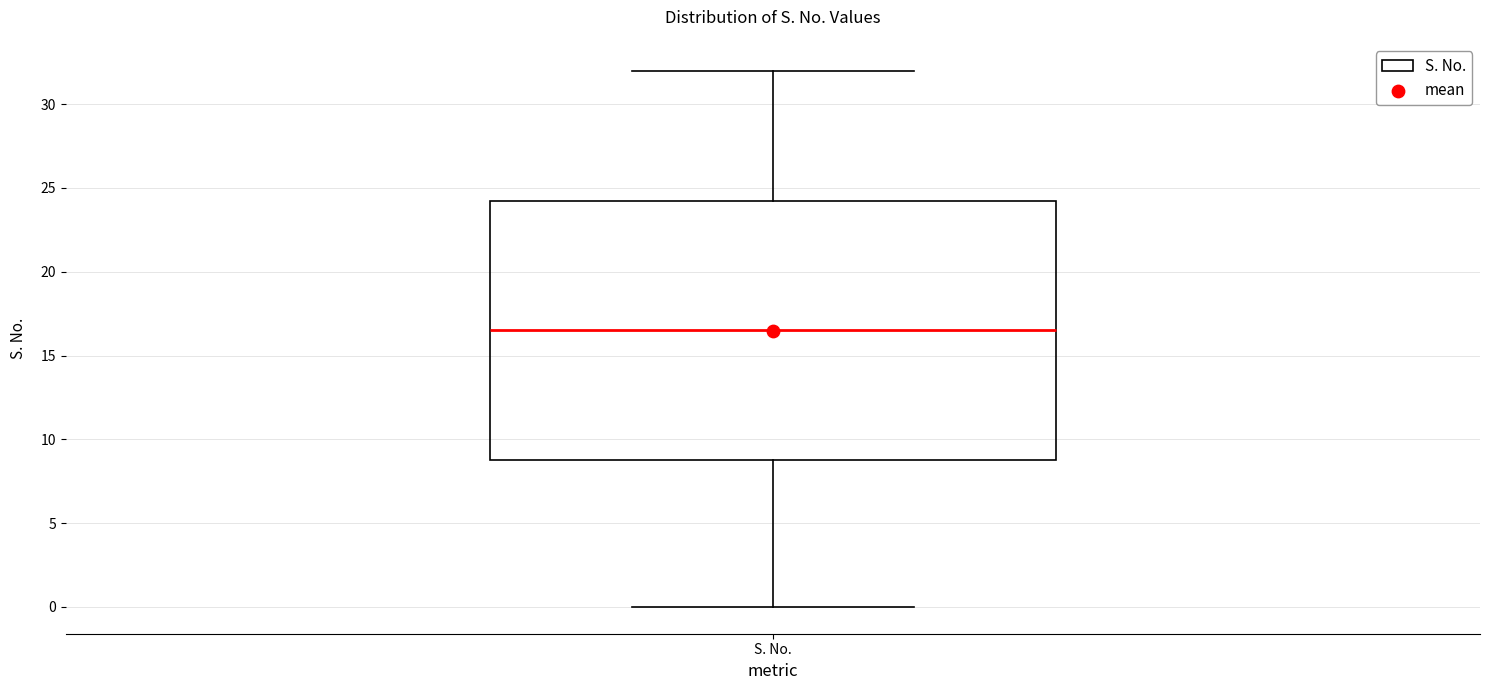

Where does the upper whisker of the box for S. No. end on the y-axis? The values are not printed on the chart, so give them approximately, as read against the axis.

32.0